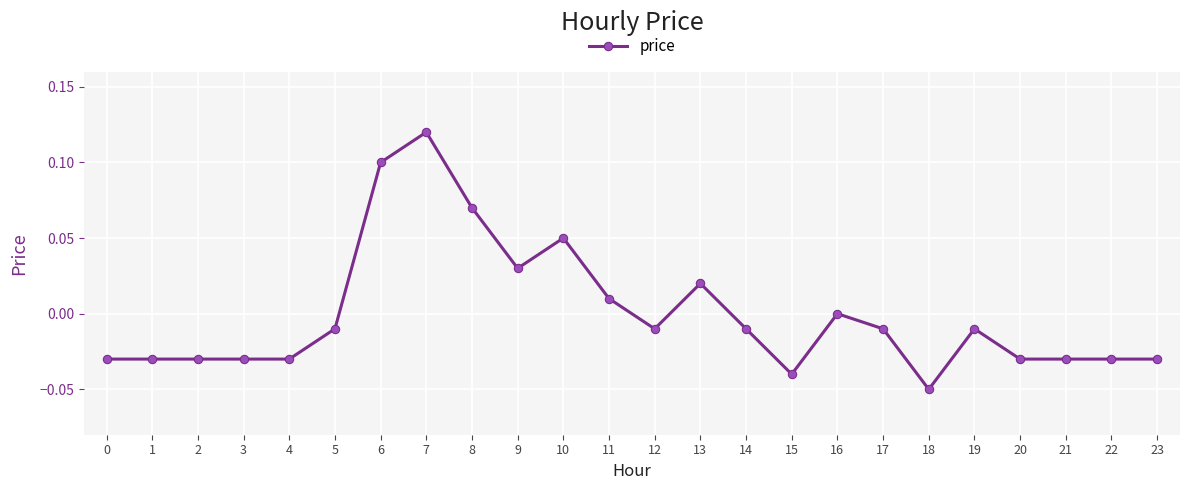

Which category has the highest value across all series?

7